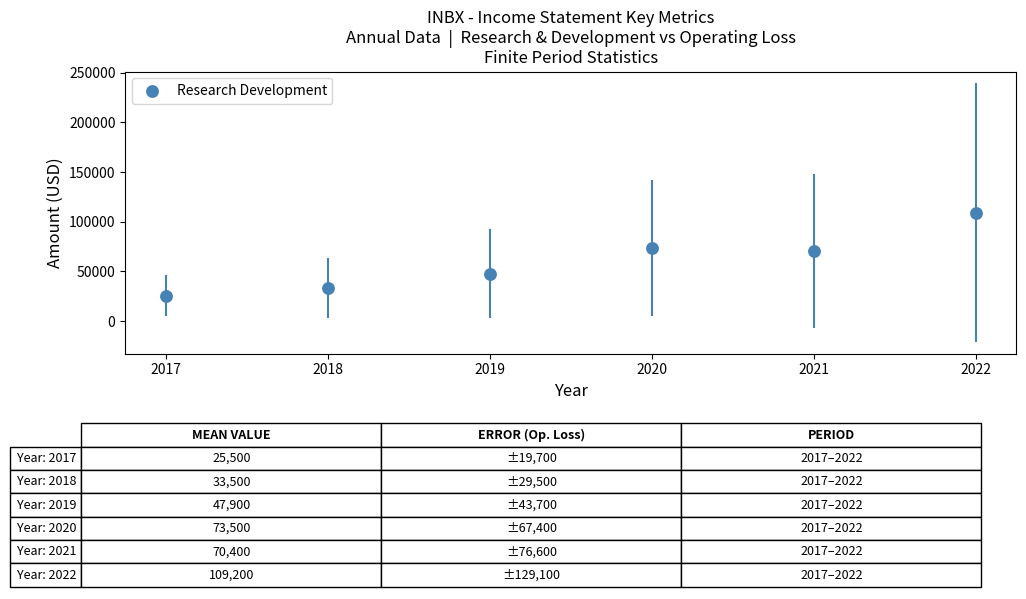

What Y value in the scatter plot is closest to 67350?

70400